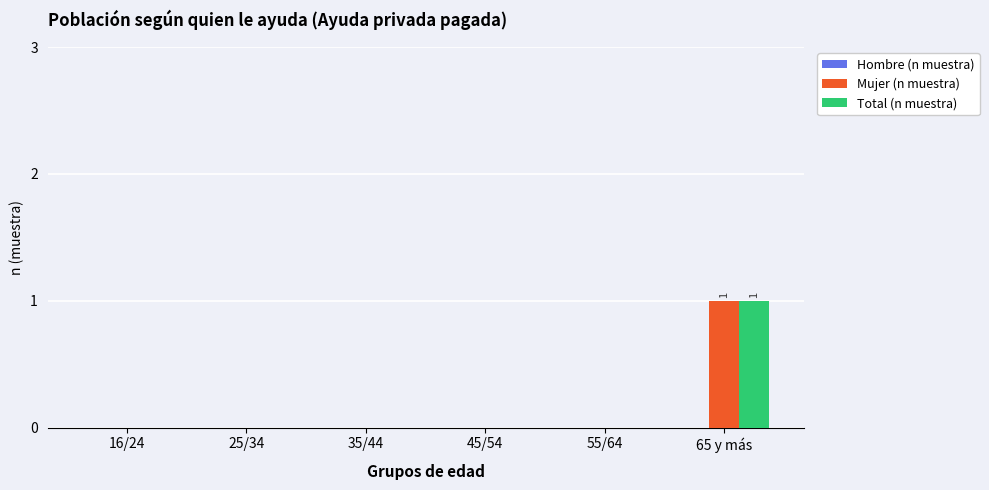

At which label does Total (n muestra) reach its peak?

65 y más